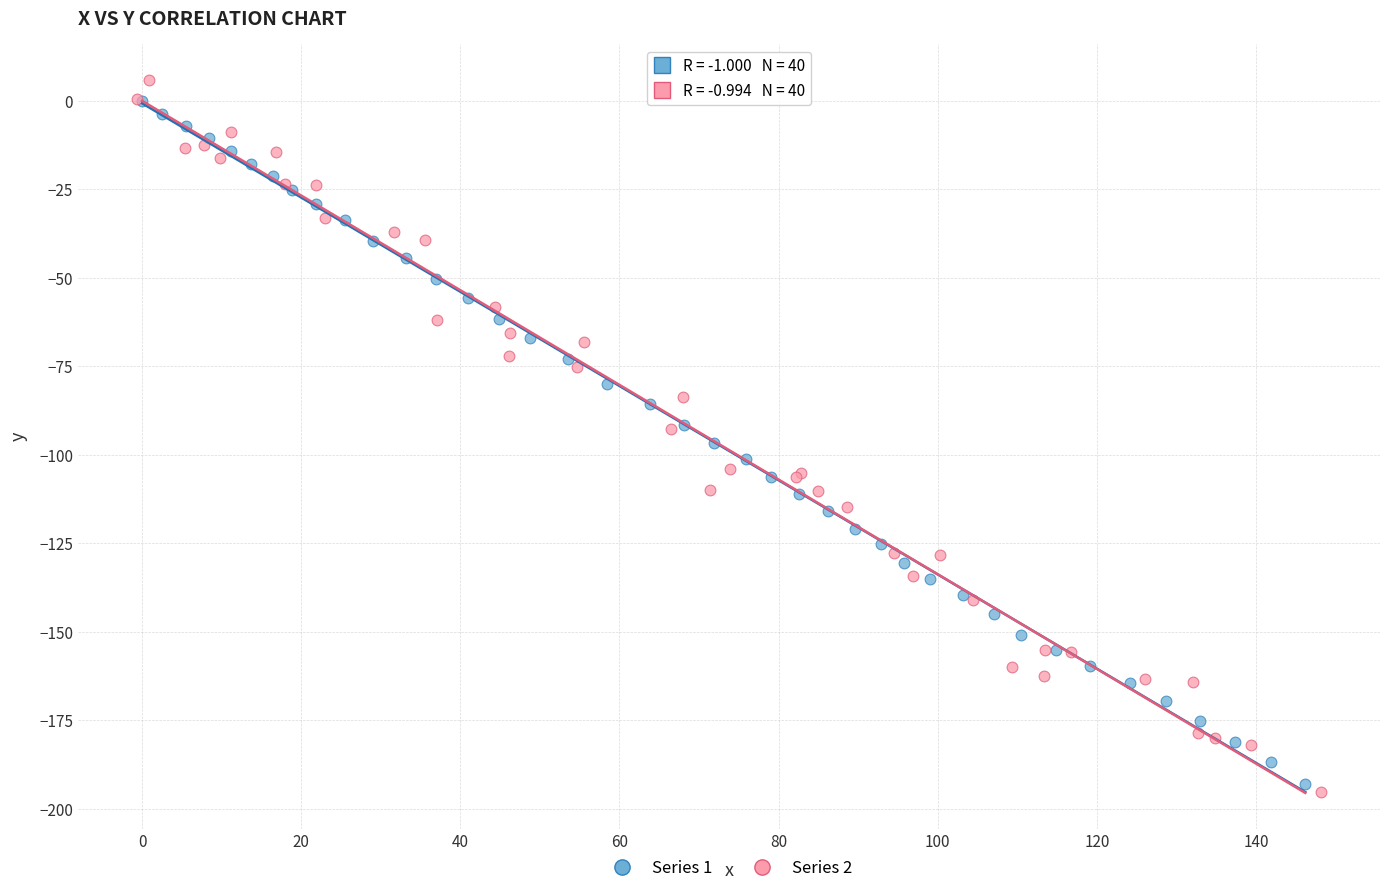

Which series has the widest spread of Y values?

Series 2